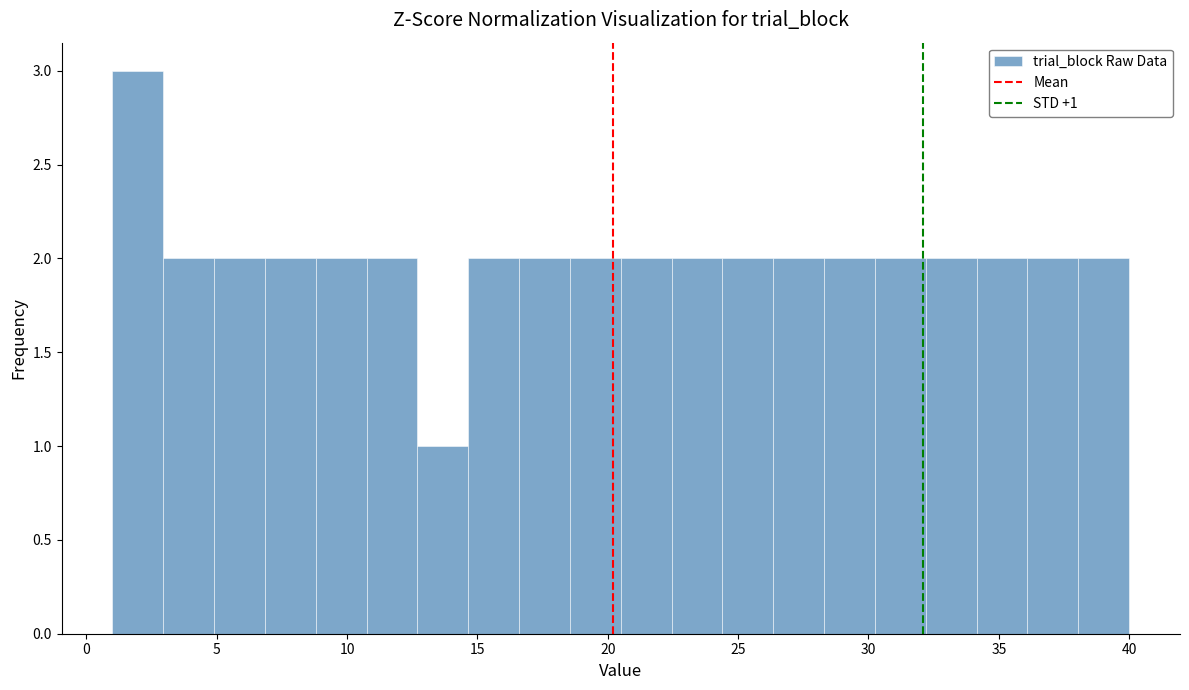

Around what value on the x-axis is the tallest bar? Give the approximate position of its centre, as read against the axis.

2.0